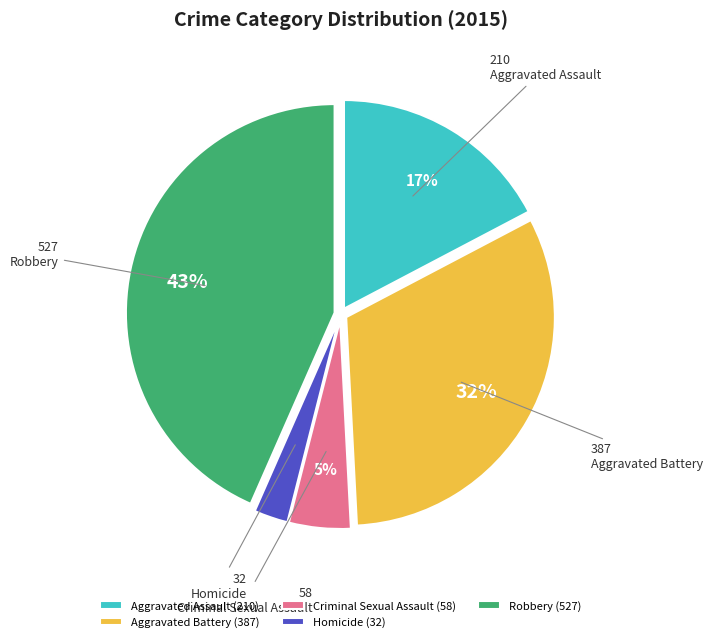

Which has a higher value, Criminal Sexual Assault or Homicide?

Criminal Sexual Assault